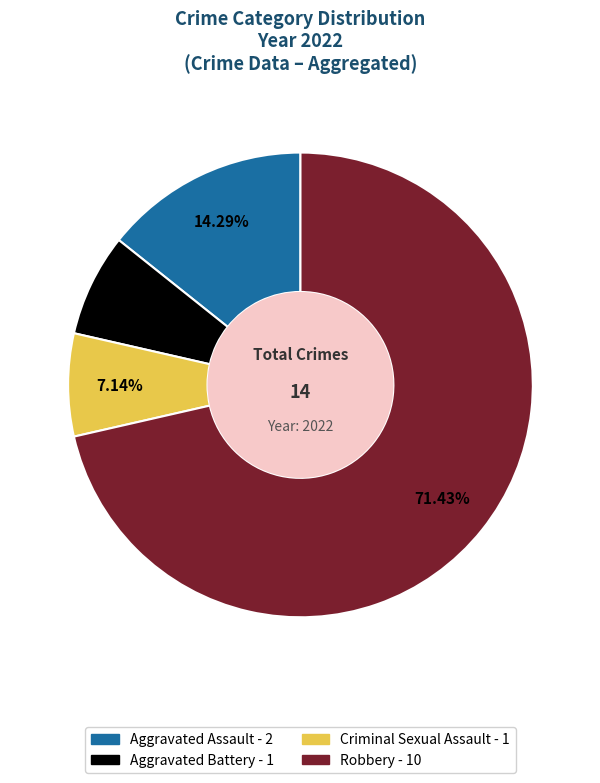

Do Criminal Sexual Assault and Aggravated Assault together represent more than half of the pie?

No